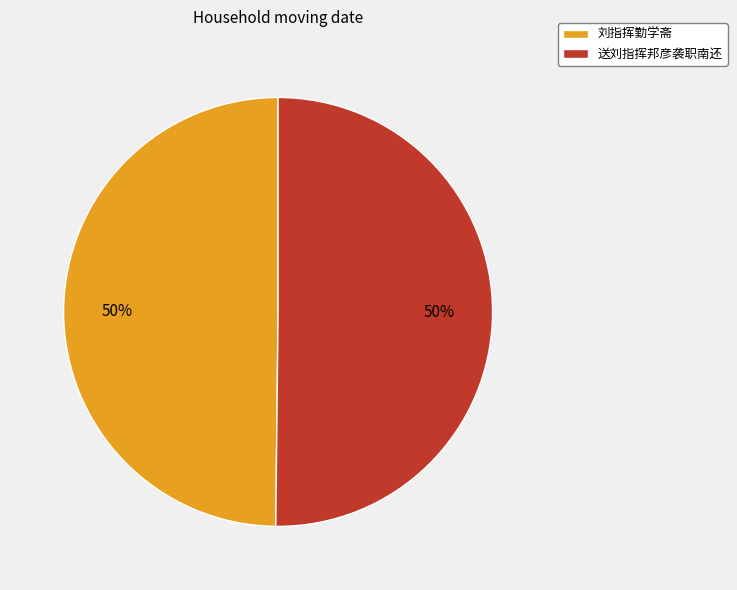

To the nearest percent, what is the combined percentage of 刘指挥勤学斋 and 送刘指挥邦彦袭职南还?

100%